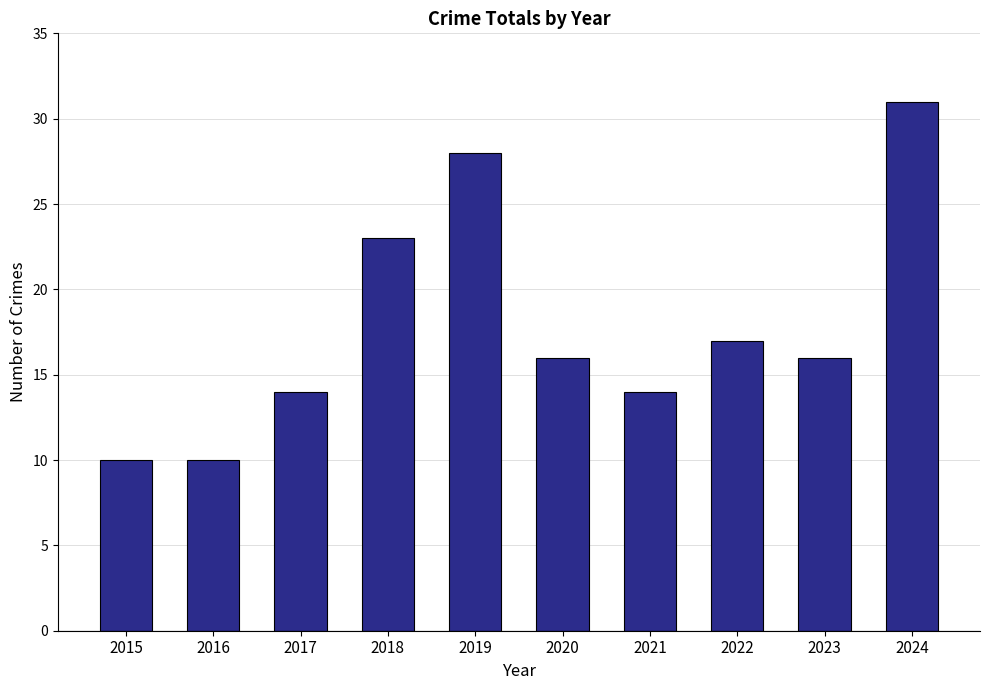

What value does the data have at 2015, to the nearest 10?

10